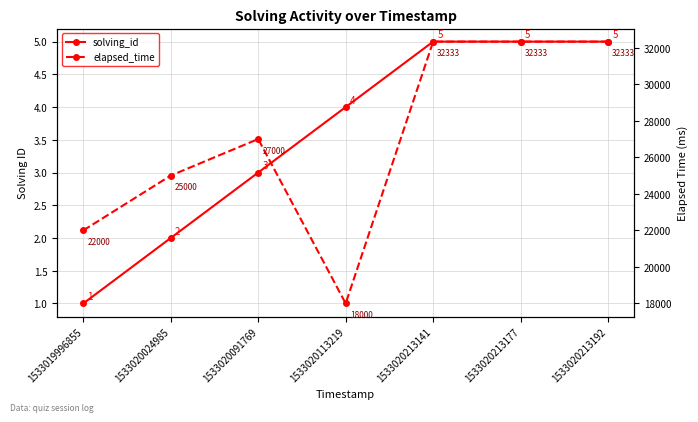

Reading left to right, transcribe all the data shown in this chart.

solving_id: 1533019996855=1	1533020024985=2	1533020091769=3	1533020113219=4	1533020213141=5	1533020213177=5	1533020213192=5
elapsed_time: 1533019996855=22000	1533020024985=25000	1533020091769=27000	1533020113219=18000	1533020213141=32333	1533020213177=32333	1533020213192=32333